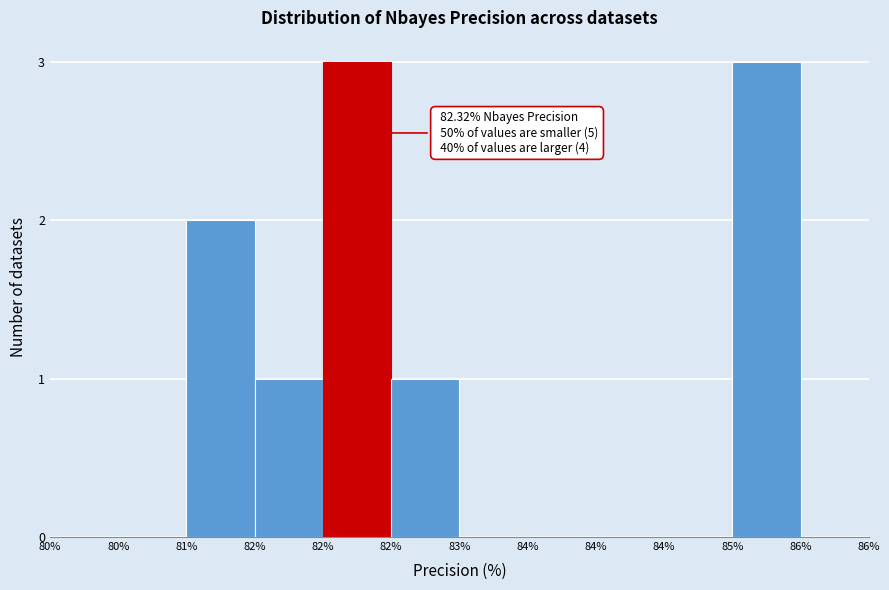

Count the number of data series in this chart.

1